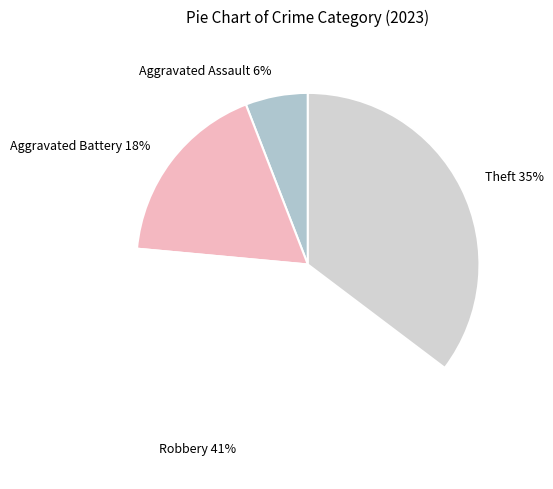

What is the ratio of the value at Robbery to the value at Aggravated Battery?

2.3